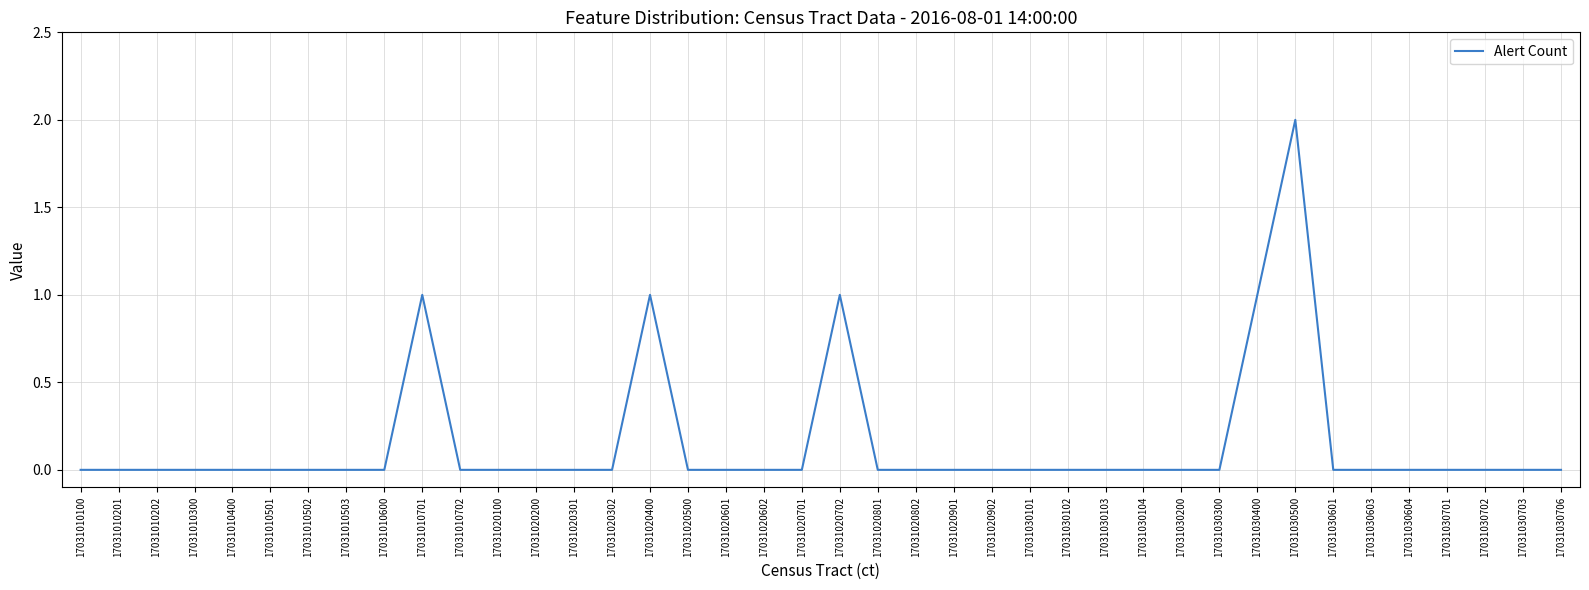

The chart shows a value of -1 at 17031030102. True or false?

False